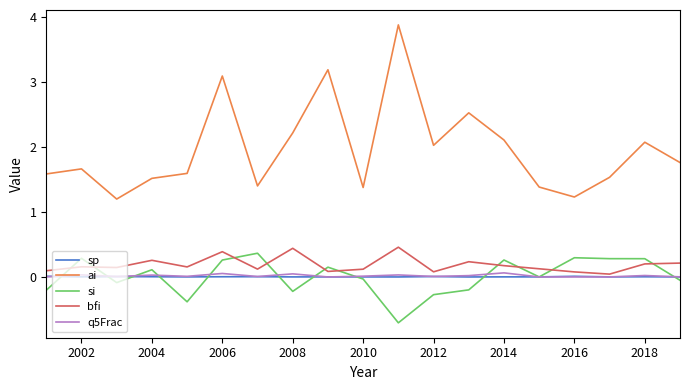

What is the minimum value shown in the chart?

-0.7